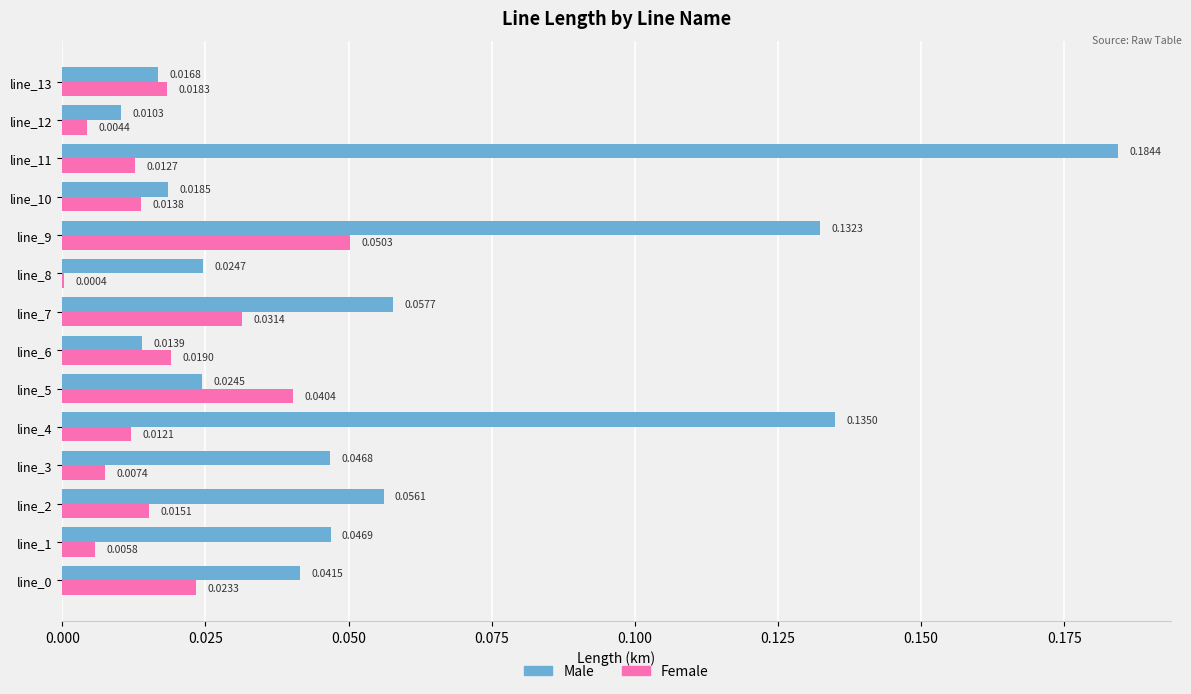

What is the sum of all Male values?

0.8